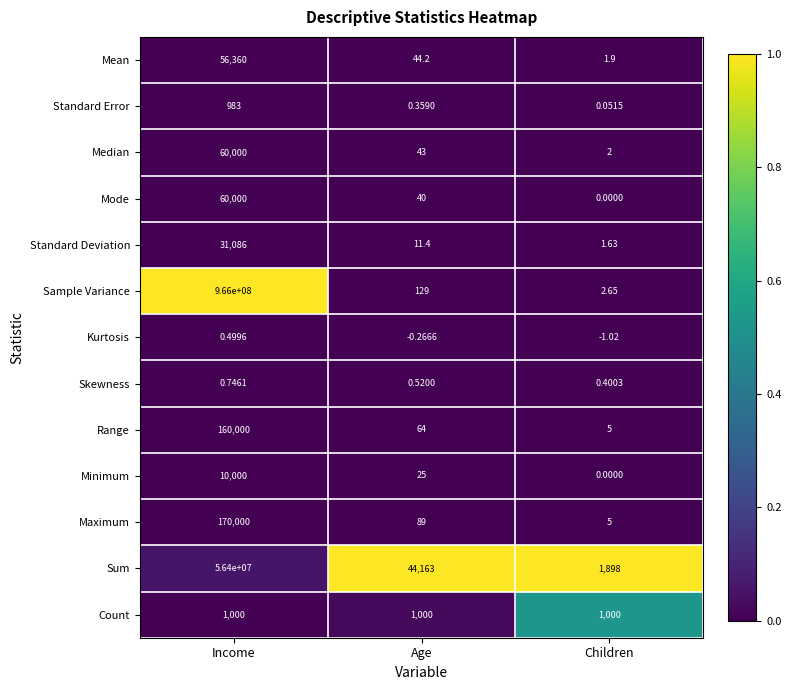

At which label does Sample Variance reach its minimum?

Children